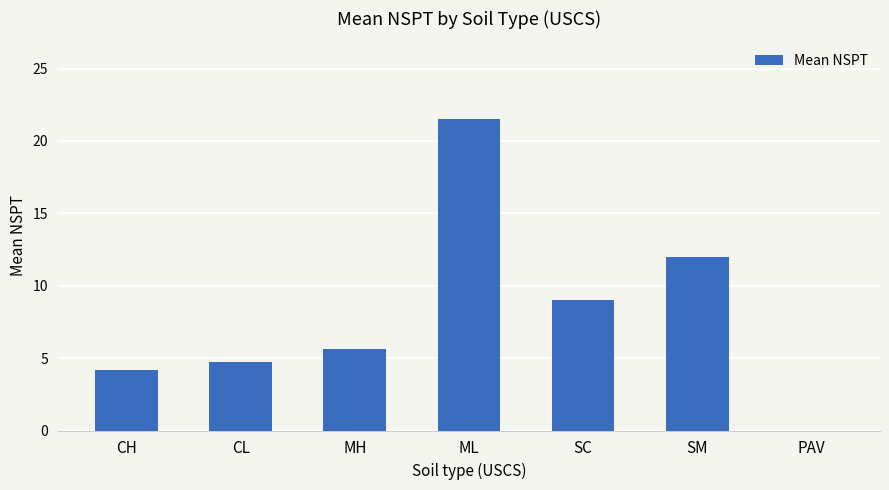

Where is the data nearest to the value 10?

SC